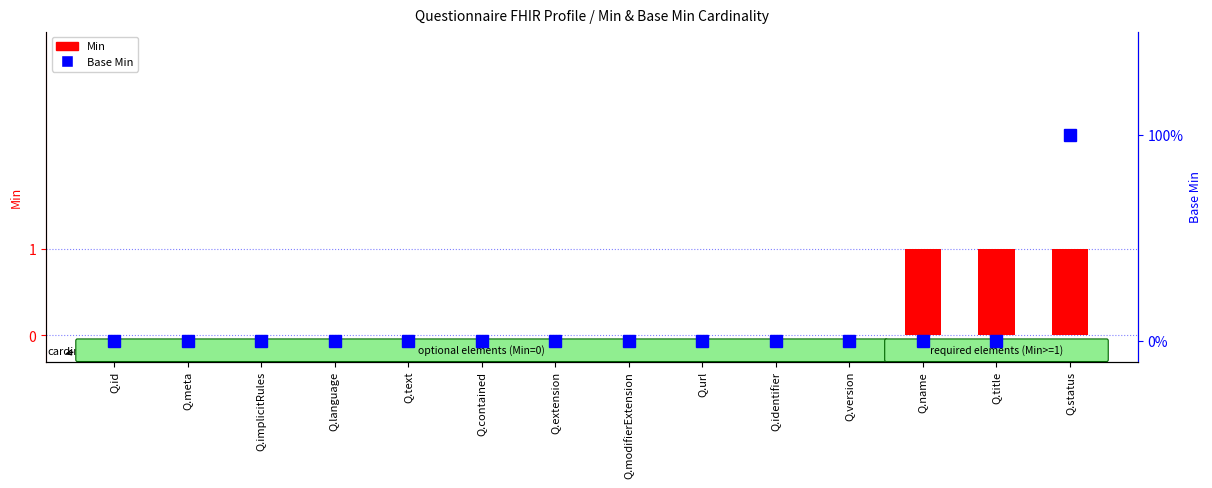

Between Q.implicitRules and Q.text, which is larger?

Q.implicitRules